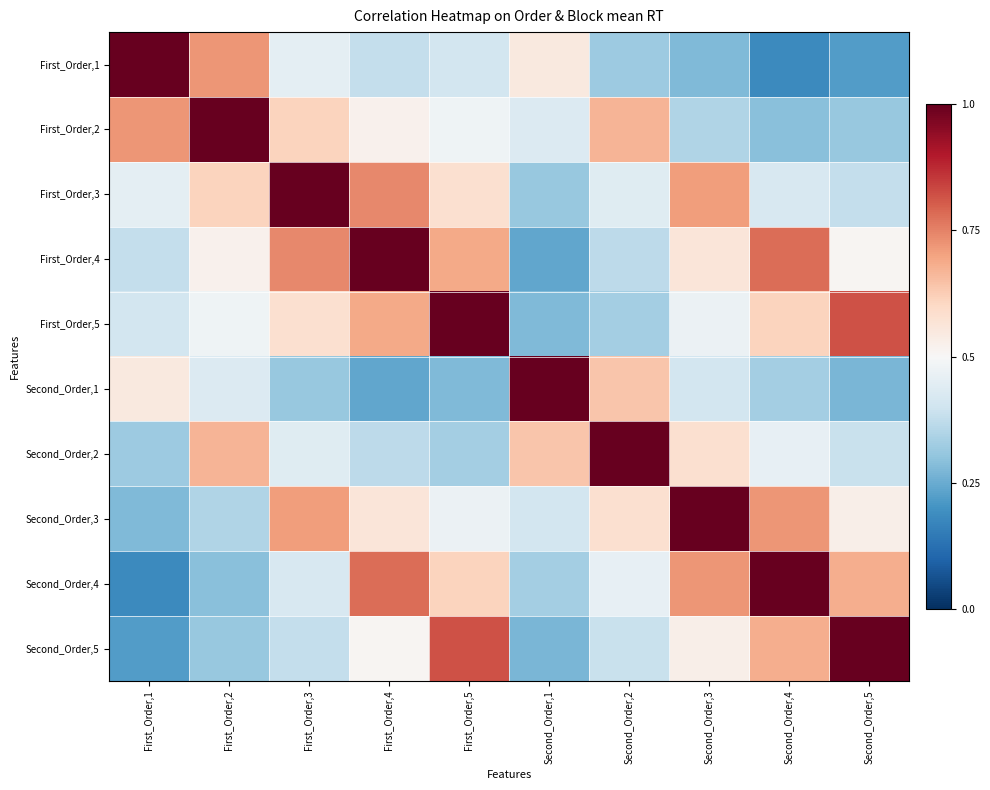

Reading right to left, what are all the values shown in this chart?

First_Order,1: Second_Order,5=0.2	Second_Order,4=0.2	Second_Order,3=0.3	Second_Order,2=0.3	Second_Order,1=0.6	First_Order,5=0.4	First_Order,4=0.4	First_Order,3=0.5	First_Order,2=0.7	First_Order,1=1.0
First_Order,2: Second_Order,5=0.3	Second_Order,4=0.3	Second_Order,3=0.3	Second_Order,2=0.7	Second_Order,1=0.4	First_Order,5=0.5	First_Order,4=0.5	First_Order,3=0.6	First_Order,2=1.0	First_Order,1=0.7
First_Order,3: Second_Order,5=0.4	Second_Order,4=0.4	Second_Order,3=0.7	Second_Order,2=0.4	Second_Order,1=0.3	First_Order,5=0.6	First_Order,4=0.7	First_Order,3=1.0	First_Order,2=0.6	First_Order,1=0.5
First_Order,4: Second_Order,5=0.5	Second_Order,4=0.8	Second_Order,3=0.6	Second_Order,2=0.4	Second_Order,1=0.2	First_Order,5=0.7	First_Order,4=1.0	First_Order,3=0.7	First_Order,2=0.5	First_Order,1=0.4
First_Order,5: Second_Order,5=0.8	Second_Order,4=0.6	Second_Order,3=0.5	Second_Order,2=0.3	Second_Order,1=0.3	First_Order,5=1.0	First_Order,4=0.7	First_Order,3=0.6	First_Order,2=0.5	First_Order,1=0.4
Second_Order,1: Second_Order,5=0.3	Second_Order,4=0.3	Second_Order,3=0.4	Second_Order,2=0.6	Second_Order,1=1.0	First_Order,5=0.3	First_Order,4=0.2	First_Order,3=0.3	First_Order,2=0.4	First_Order,1=0.6
Second_Order,2: Second_Order,5=0.4	Second_Order,4=0.5	Second_Order,3=0.6	Second_Order,2=1.0	Second_Order,1=0.6	First_Order,5=0.3	First_Order,4=0.4	First_Order,3=0.4	First_Order,2=0.7	First_Order,1=0.3
Second_Order,3: Second_Order,5=0.5	Second_Order,4=0.7	Second_Order,3=1.0	Second_Order,2=0.6	Second_Order,1=0.4	First_Order,5=0.5	First_Order,4=0.6	First_Order,3=0.7	First_Order,2=0.3	First_Order,1=0.3
Second_Order,4: Second_Order,5=0.7	Second_Order,4=1.0	Second_Order,3=0.7	Second_Order,2=0.5	Second_Order,1=0.3	First_Order,5=0.6	First_Order,4=0.8	First_Order,3=0.4	First_Order,2=0.3	First_Order,1=0.2
Second_Order,5: Second_Order,5=1.0	Second_Order,4=0.7	Second_Order,3=0.5	Second_Order,2=0.4	Second_Order,1=0.3	First_Order,5=0.8	First_Order,4=0.5	First_Order,3=0.4	First_Order,2=0.3	First_Order,1=0.2